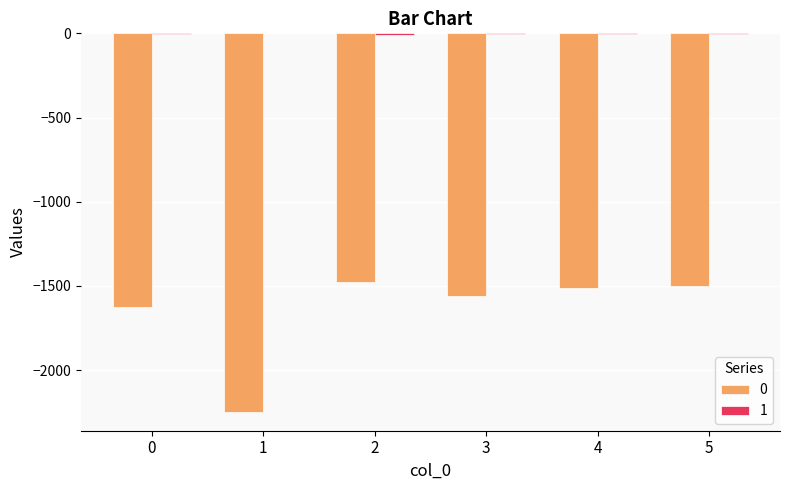

What is the total value across all series at 1?

-2247